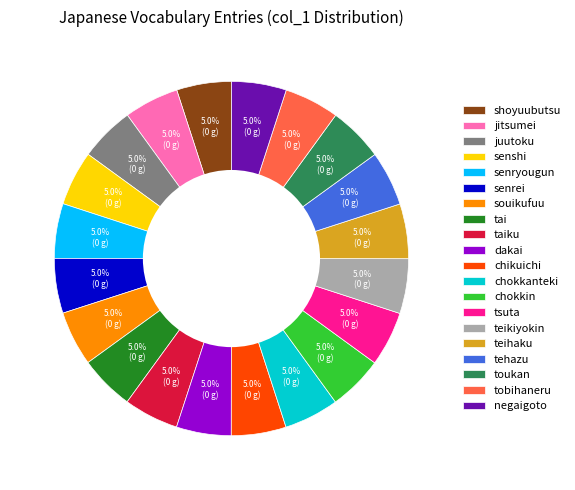

Do senryougun and shoyuubutsu together represent more than half of the pie?

No